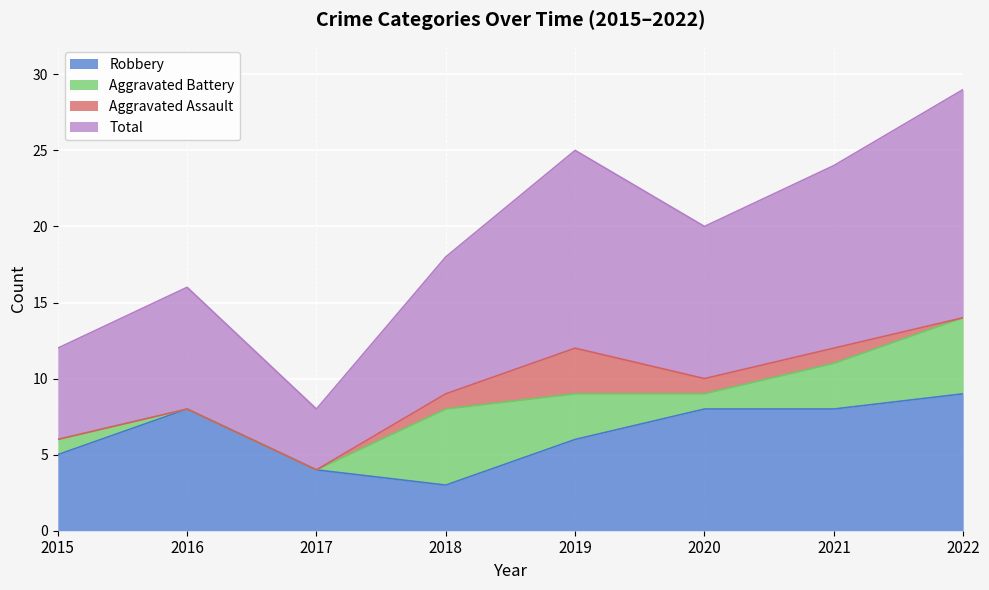

Count the number of categories in the chart.

8